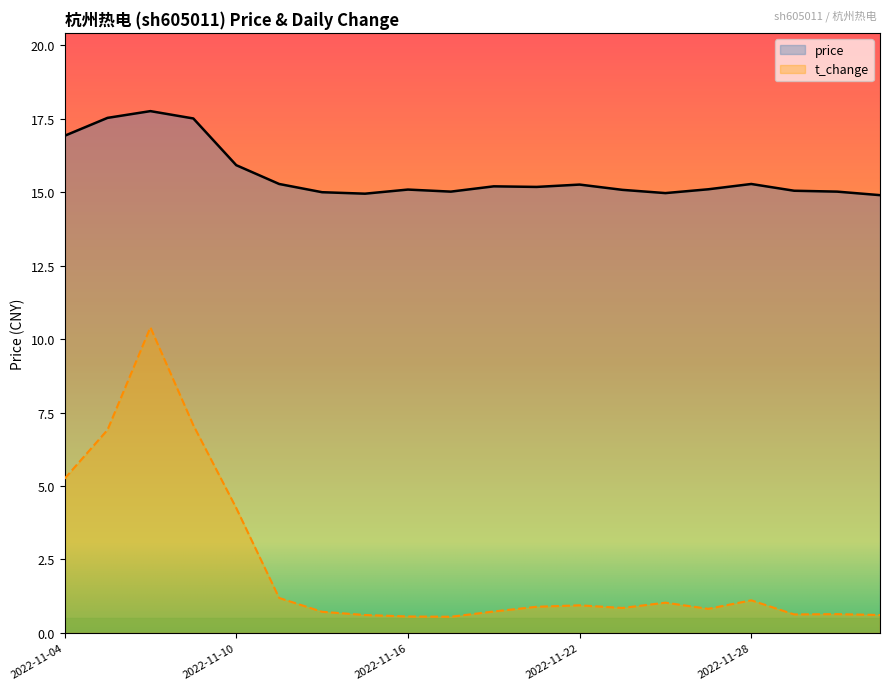

At which category does t_change reach its first local peak?

2022-11-08